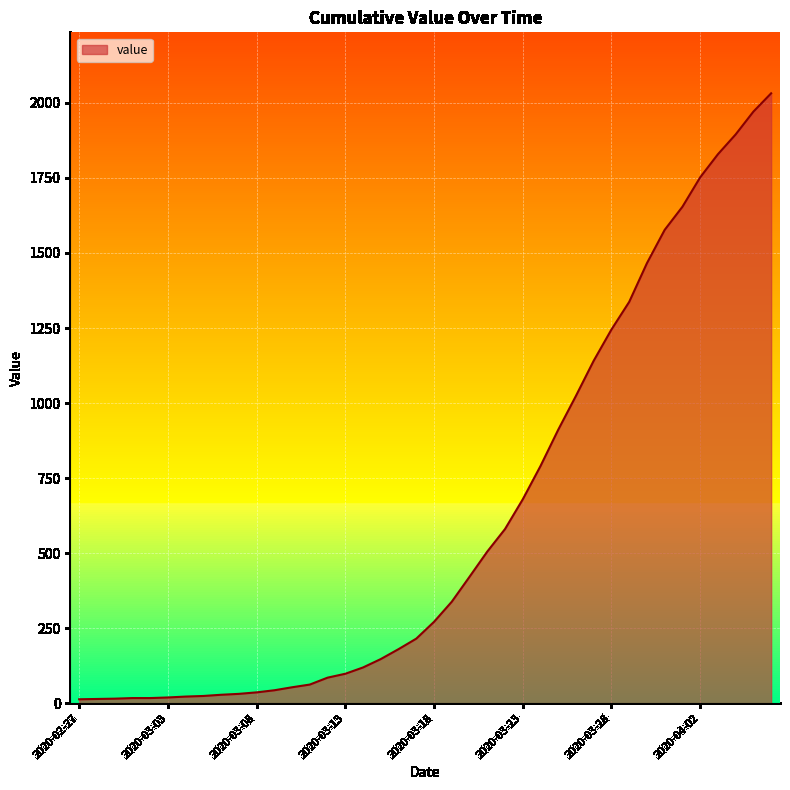

What is the difference between the maximum and minimum values?

2019